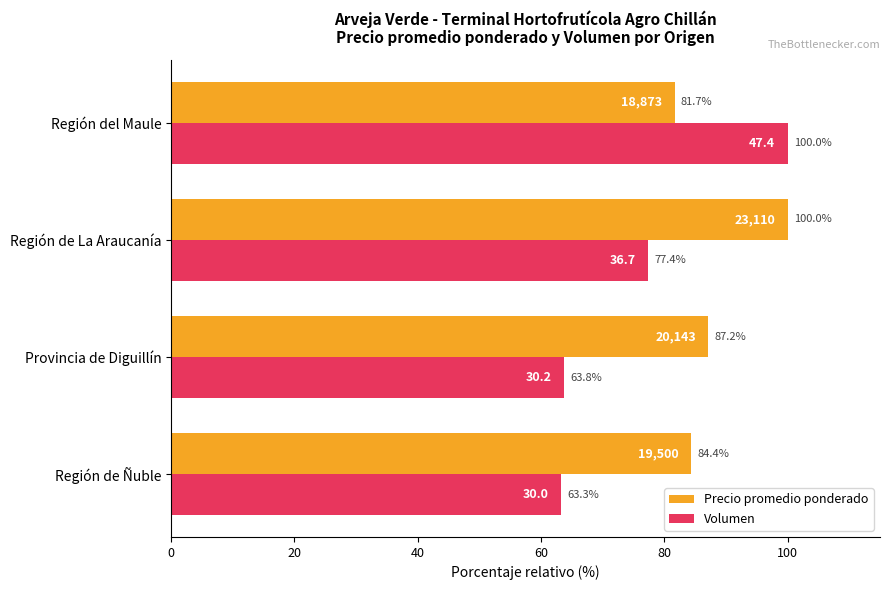

What is the average value of the Precio promedio ponderado series?

88.3